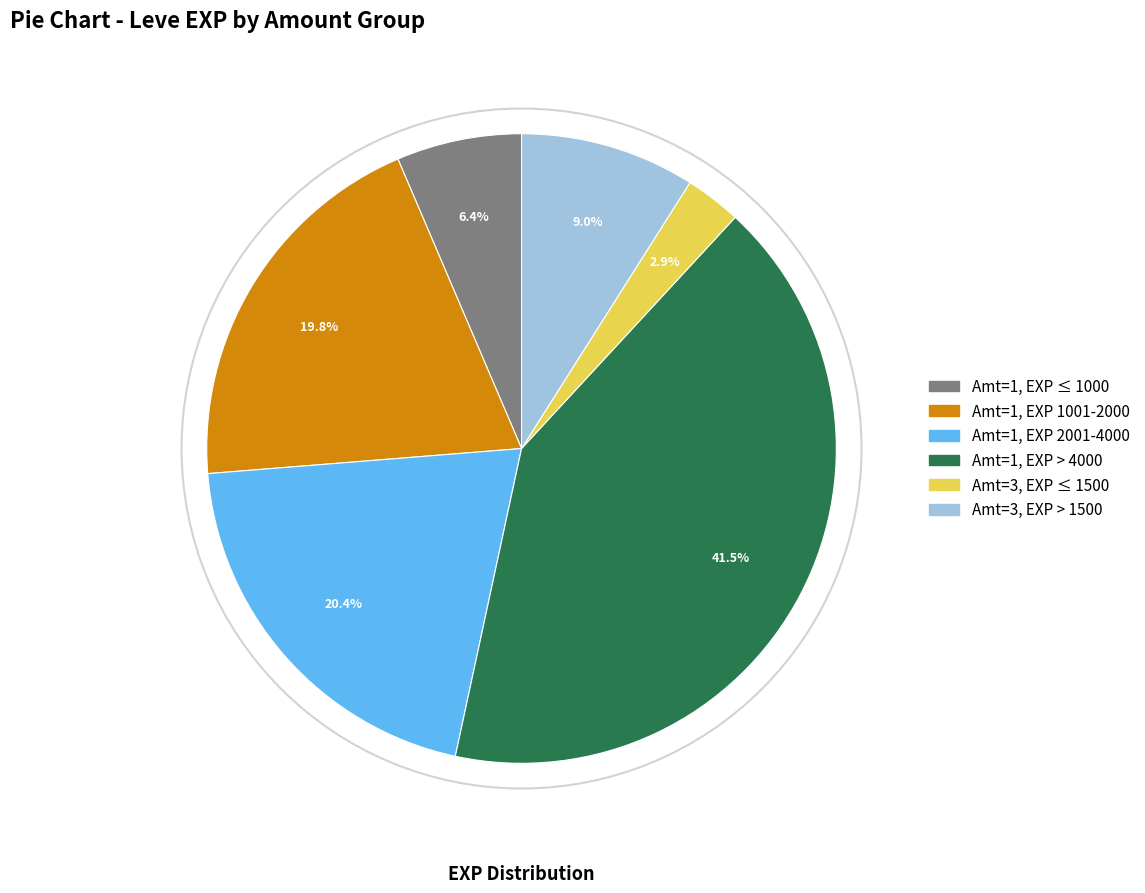

Is there a majority slice in this chart?

No